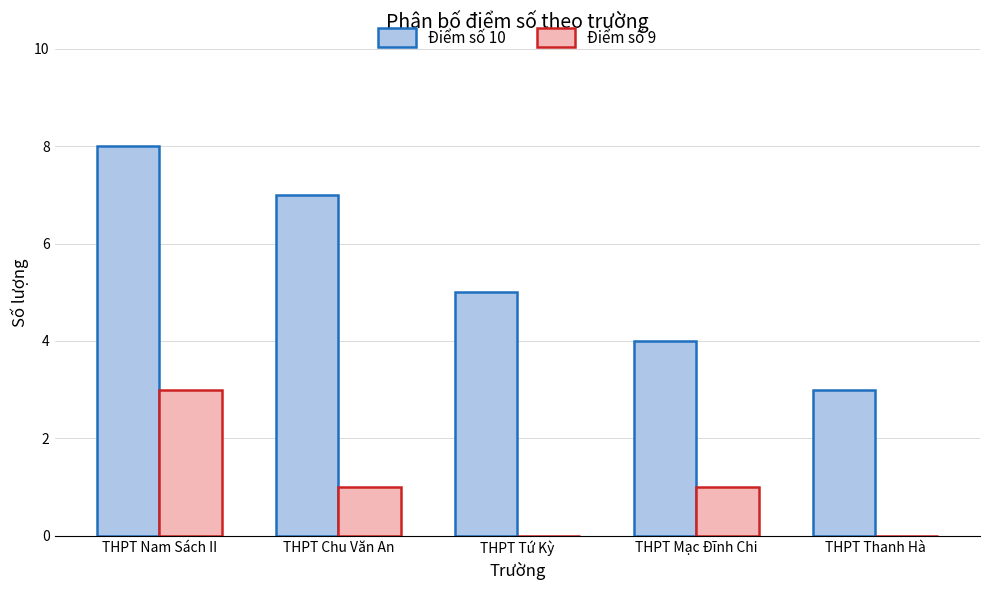

True or false: Điểm số 9 has a value of 3 at THPT Nam Sách II.

True